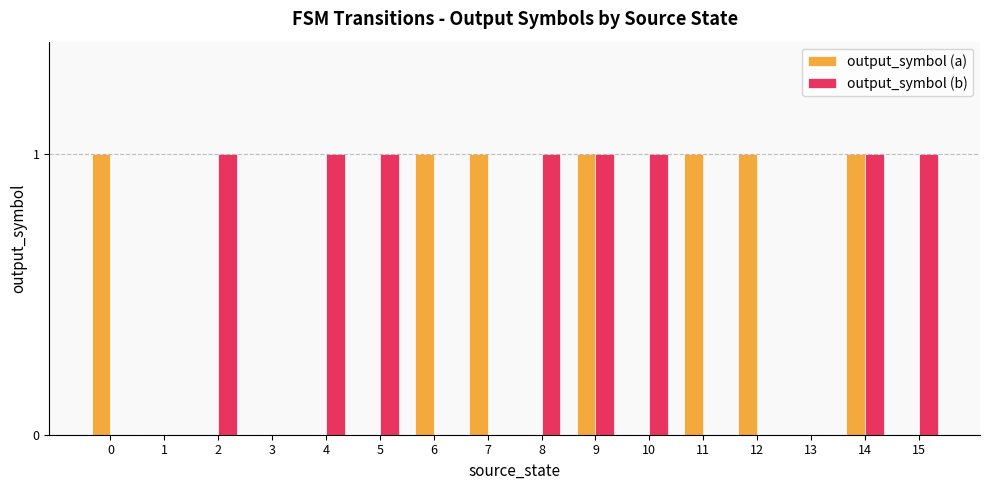

Does the chart contain stacked bars?

No